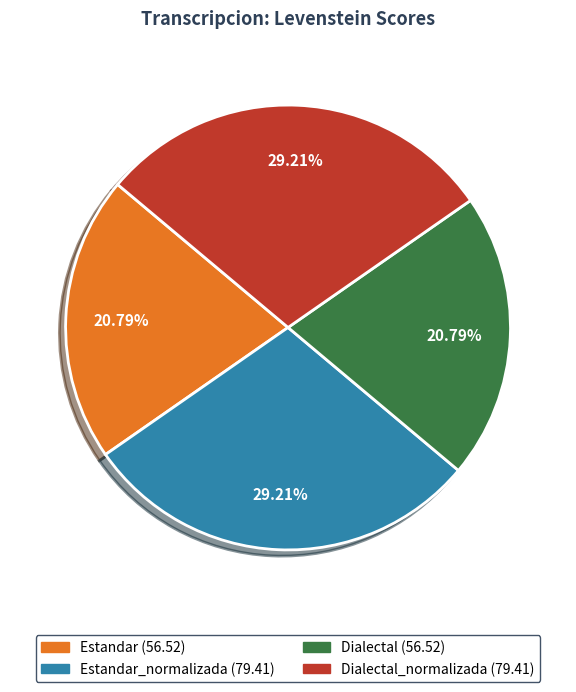

Does any single category account for the majority?

No